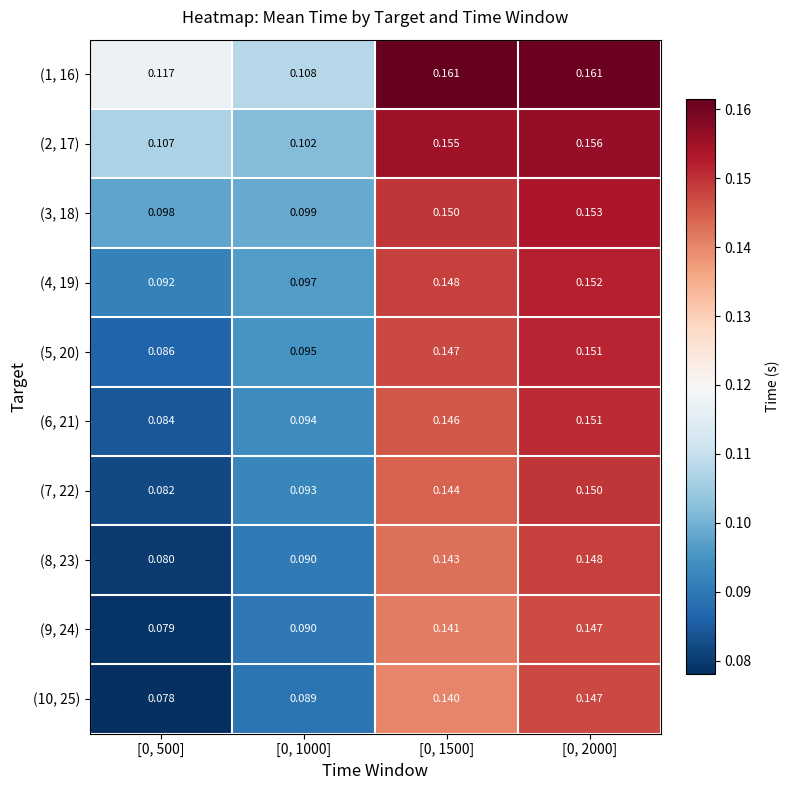

Is the value of (9, 24) at [0, 500] greater than the value of (1, 16) at [0, 500]?

No